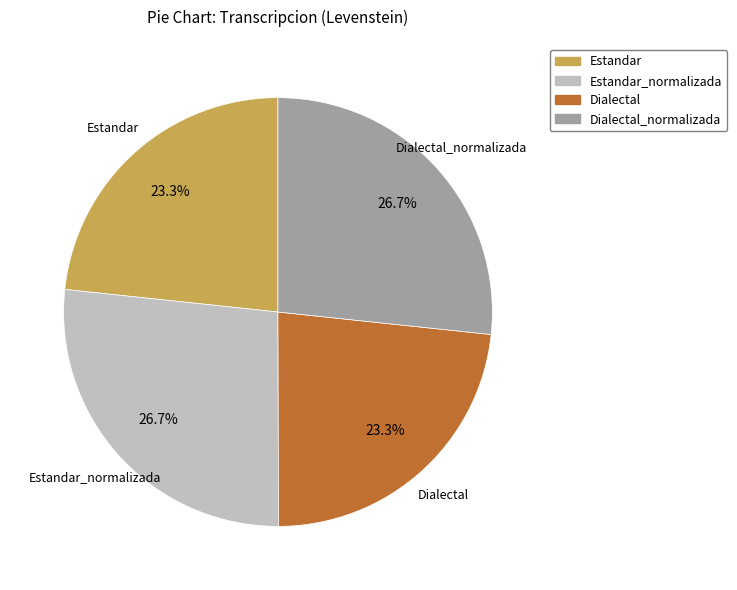

Is it true that Dialectal is 23% of the pie?

True